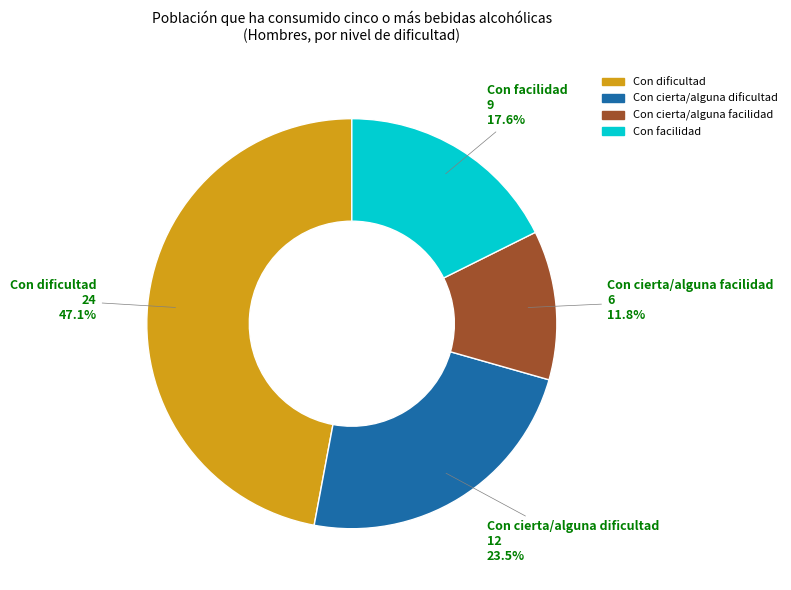

Does any single category account for the majority?

No